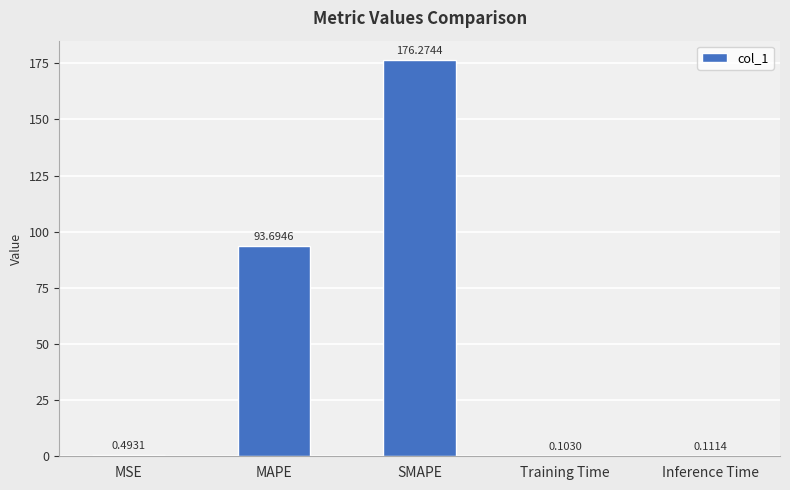

Which label corresponds to the largest value in the chart?

SMAPE